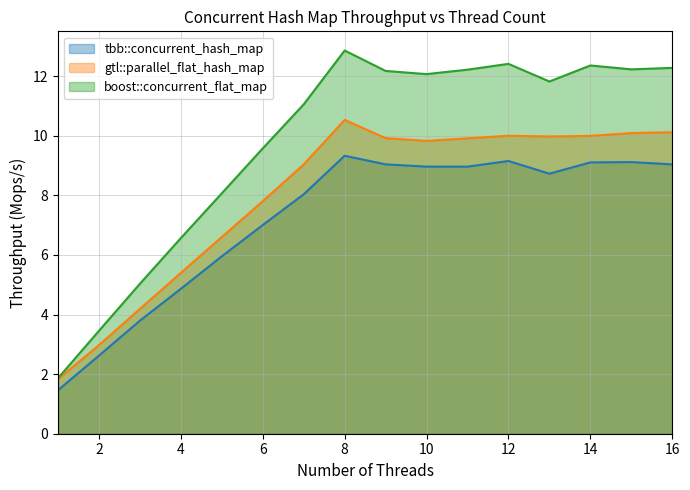

Rank the series by their average value, from lowest to highest.

tbb::concurrent_hash_map, gtl::parallel_flat_hash_map, boost::concurrent_flat_map